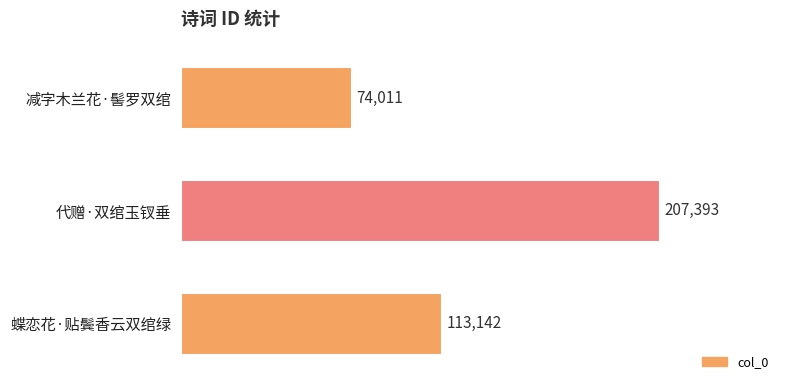

What is the sum of all values?

394546